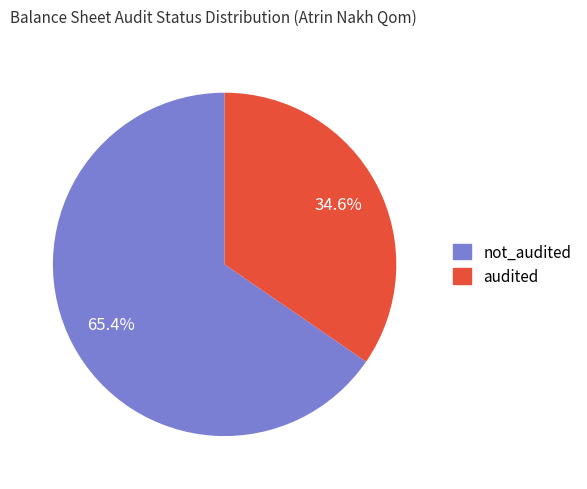

True or false: audited accounts for 48% of the total.

False